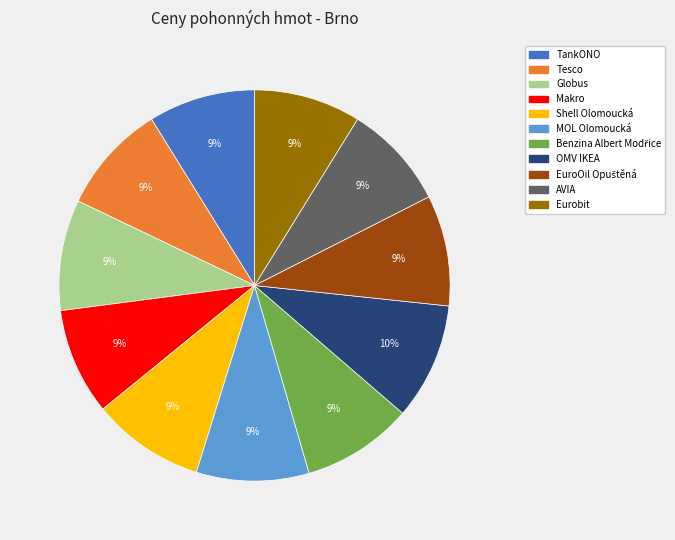

How many slices are in this pie chart?

11